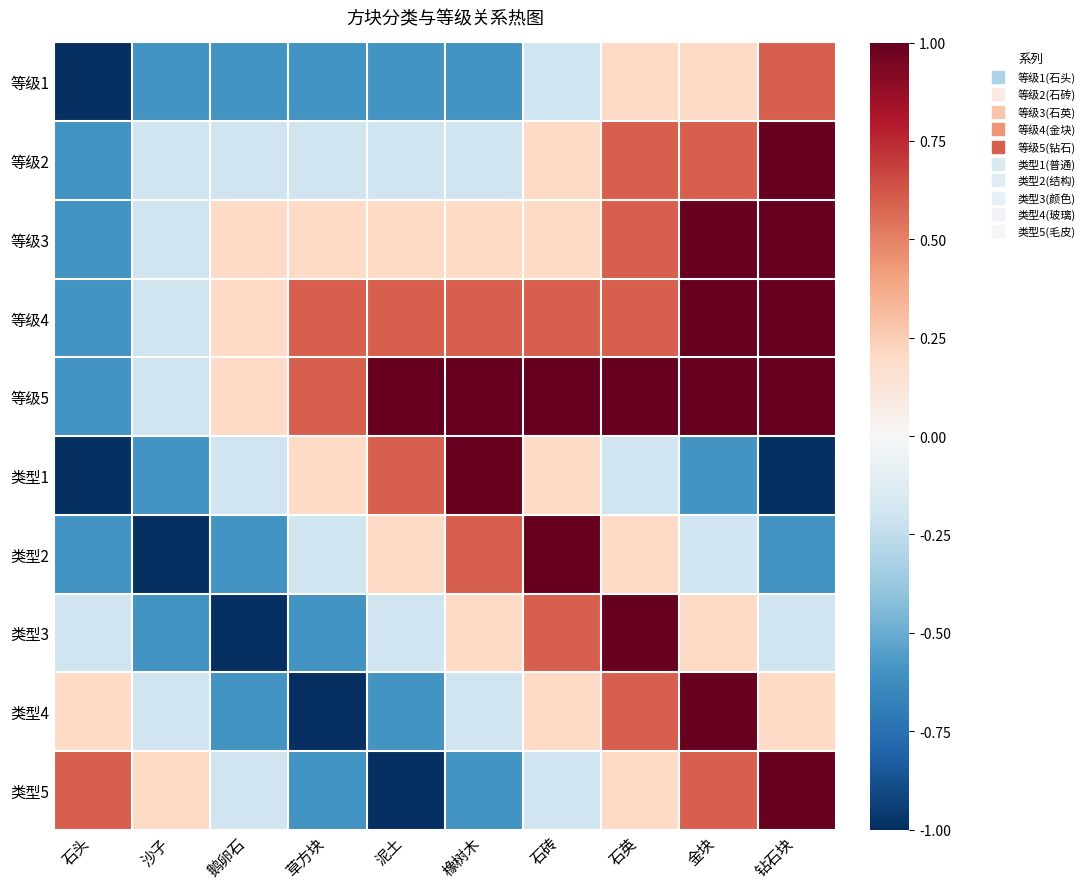

Reading right to left, list all the values displayed in this chart.

等级1: 钻石块=0.6	金块=0.2	石英=0.2	石砖=-0.2	橡树木=-0.6	泥土=-0.6	草方块=-0.6	鹅卵石=-0.6	沙子=-0.6	石头=-1.0
等级2: 钻石块=1.0	金块=0.6	石英=0.6	石砖=0.2	橡树木=-0.2	泥土=-0.2	草方块=-0.2	鹅卵石=-0.2	沙子=-0.2	石头=-0.6
等级3: 钻石块=1.0	金块=1.0	石英=0.6	石砖=0.2	橡树木=0.2	泥土=0.2	草方块=0.2	鹅卵石=0.2	沙子=-0.2	石头=-0.6
等级4: 钻石块=1.0	金块=1.0	石英=0.6	石砖=0.6	橡树木=0.6	泥土=0.6	草方块=0.6	鹅卵石=0.2	沙子=-0.2	石头=-0.6
等级5: 钻石块=1.0	金块=1.0	石英=1.0	石砖=1.0	橡树木=1.0	泥土=1.0	草方块=0.6	鹅卵石=0.2	沙子=-0.2	石头=-0.6
类型1: 钻石块=-1.0	金块=-0.6	石英=-0.2	石砖=0.2	橡树木=1.0	泥土=0.6	草方块=0.2	鹅卵石=-0.2	沙子=-0.6	石头=-1.0
类型2: 钻石块=-0.6	金块=-0.2	石英=0.2	石砖=1.0	橡树木=0.6	泥土=0.2	草方块=-0.2	鹅卵石=-0.6	沙子=-1.0	石头=-0.6
类型3: 钻石块=-0.2	金块=0.2	石英=1.0	石砖=0.6	橡树木=0.2	泥土=-0.2	草方块=-0.6	鹅卵石=-1.0	沙子=-0.6	石头=-0.2
类型4: 钻石块=0.2	金块=1.0	石英=0.6	石砖=0.2	橡树木=-0.2	泥土=-0.6	草方块=-1.0	鹅卵石=-0.6	沙子=-0.2	石头=0.2
类型5: 钻石块=1.0	金块=0.6	石英=0.2	石砖=-0.2	橡树木=-0.6	泥土=-1.0	草方块=-0.6	鹅卵石=-0.2	沙子=0.2	石头=0.6